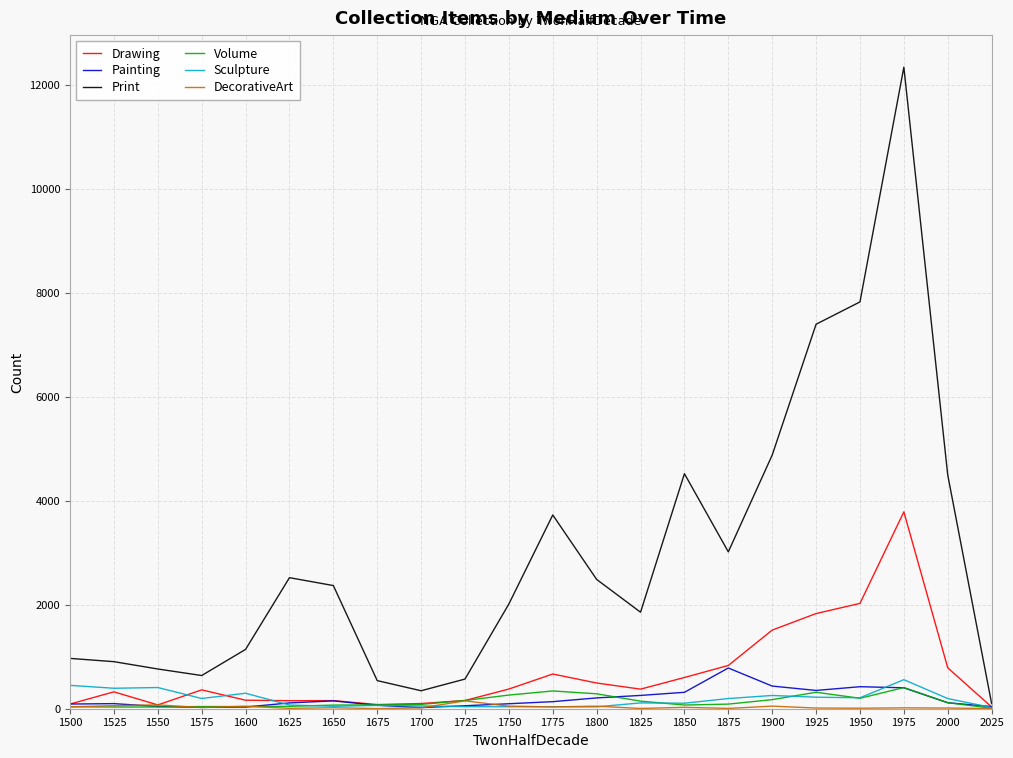

Which series has the largest total across all categories?

Print